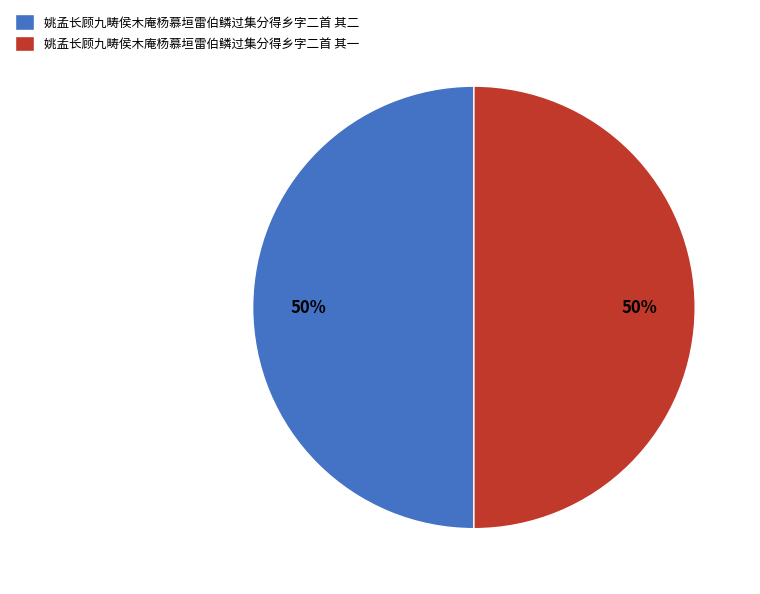

To the nearest percent, what percentage of the pie is 姚孟长顾九畴侯木庵杨慕垣雷伯鳞过集分得乡字二首 其一?

50%